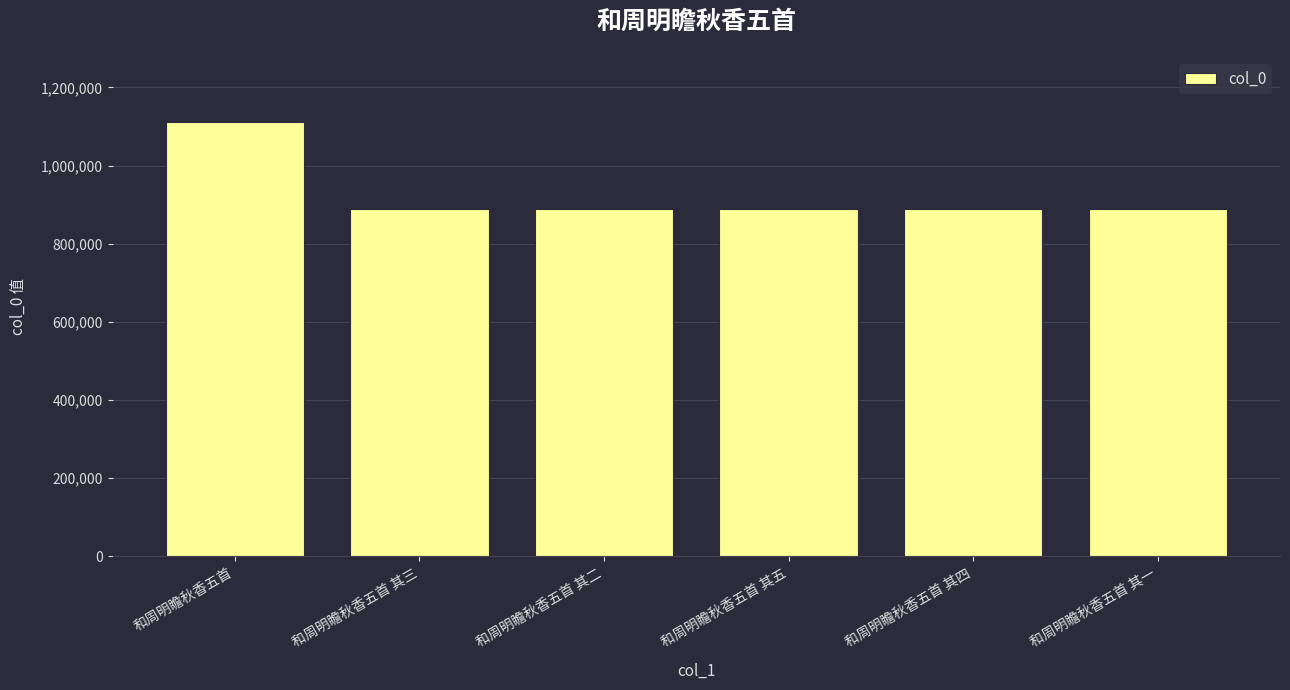

What is the maximum value shown in the chart?

1111801